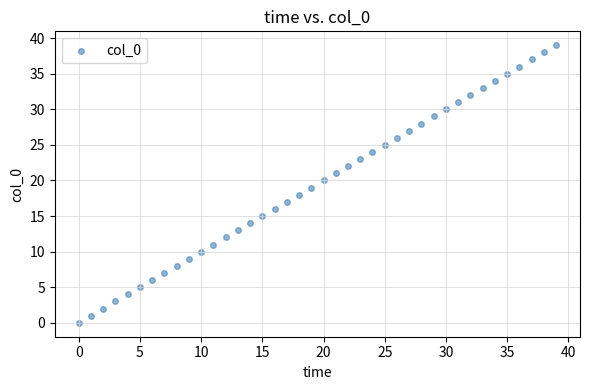

What is the range of Y values (max minus min)?

39